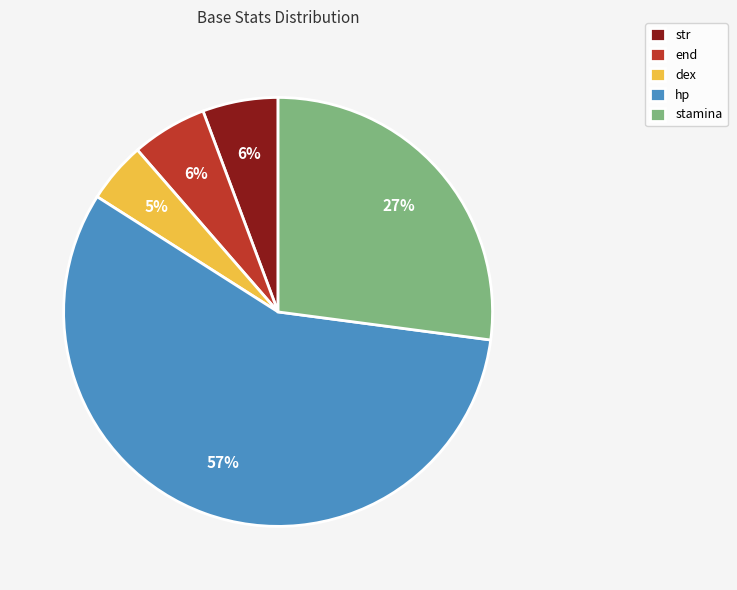

Count the number of slices in the pie.

5